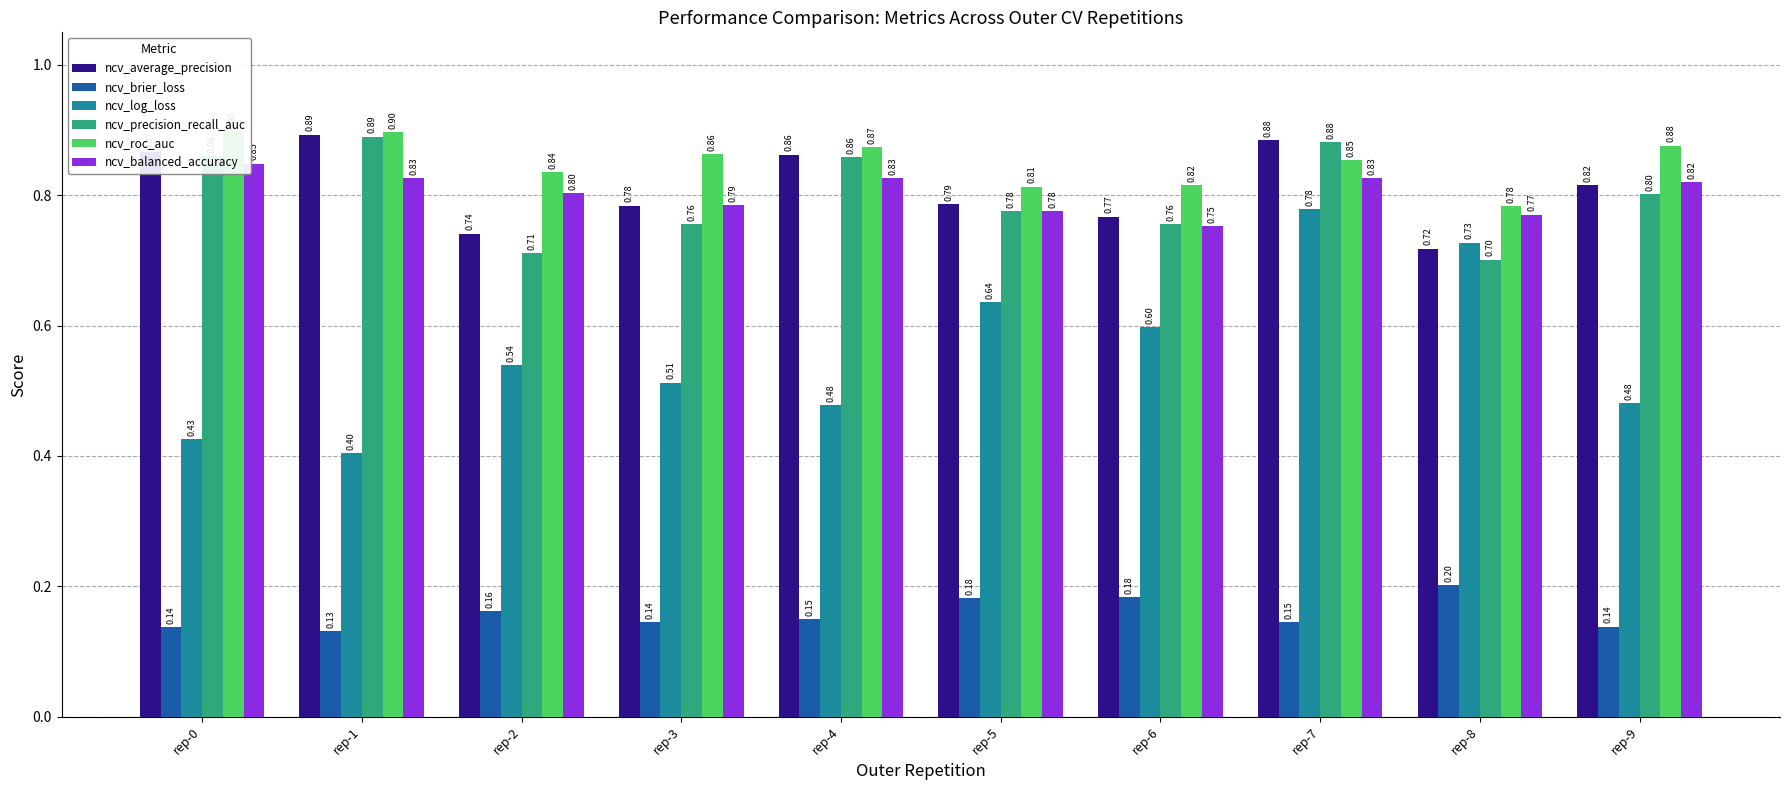

Reading left to right, extract all data points from this chart.

ncv_average_precision: 0.9	0.9	0.7	0.8	0.9	0.8	0.8	0.9	0.7	0.8
ncv_brier_loss: 0.1	0.1	0.2	0.1	0.1	0.2	0.2	0.1	0.2	0.1
ncv_log_loss: 0.4	0.4	0.5	0.5	0.5	0.6	0.6	0.8	0.7	0.5
ncv_precision_recall_auc: 0.9	0.9	0.7	0.8	0.9	0.8	0.8	0.9	0.7	0.8
ncv_roc_auc: 0.9	0.9	0.8	0.9	0.9	0.8	0.8	0.9	0.8	0.9
ncv_balanced_accuracy: 0.8	0.8	0.8	0.8	0.8	0.8	0.8	0.8	0.8	0.8